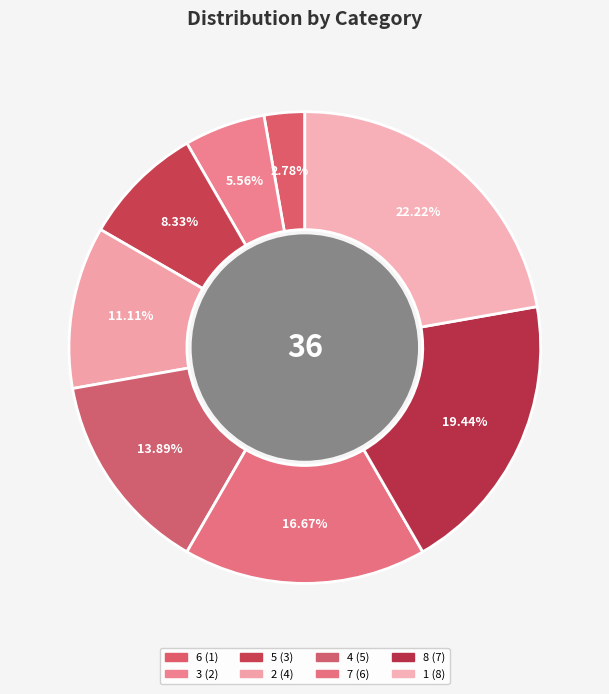

Count the number of slices in the pie.

8